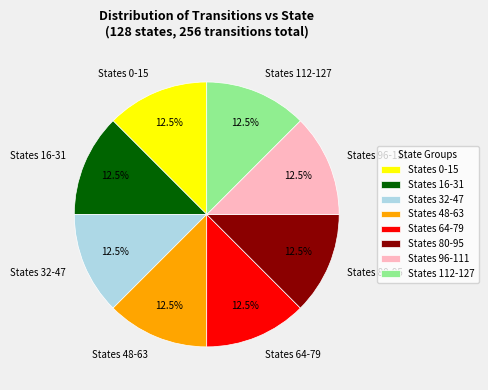

Is there a majority slice in this chart?

No